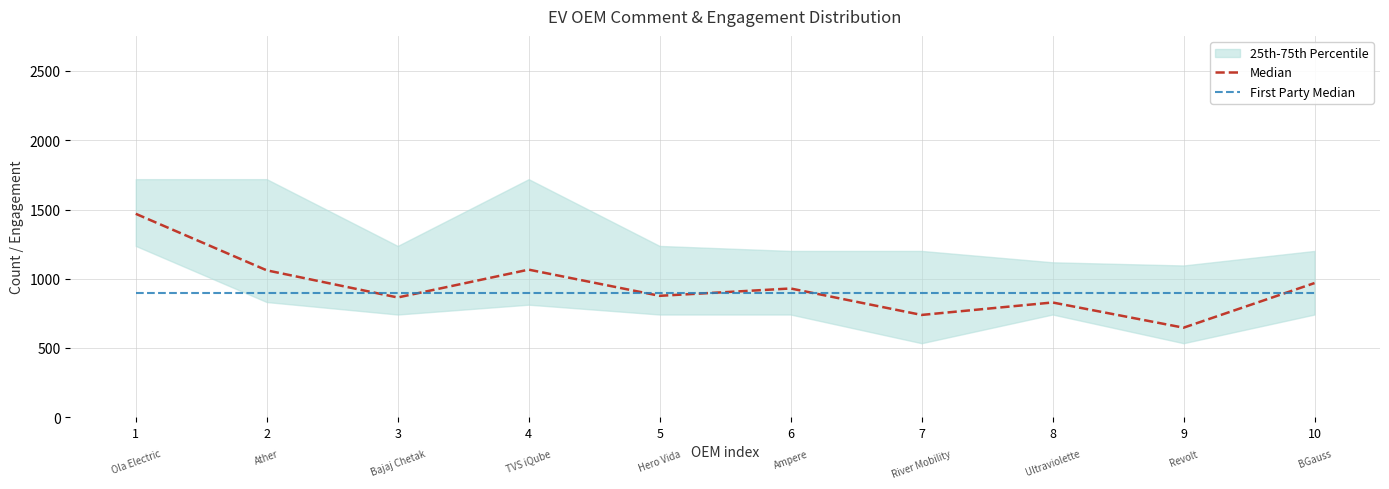

What is the spread (max minus min) of values at 9?

252